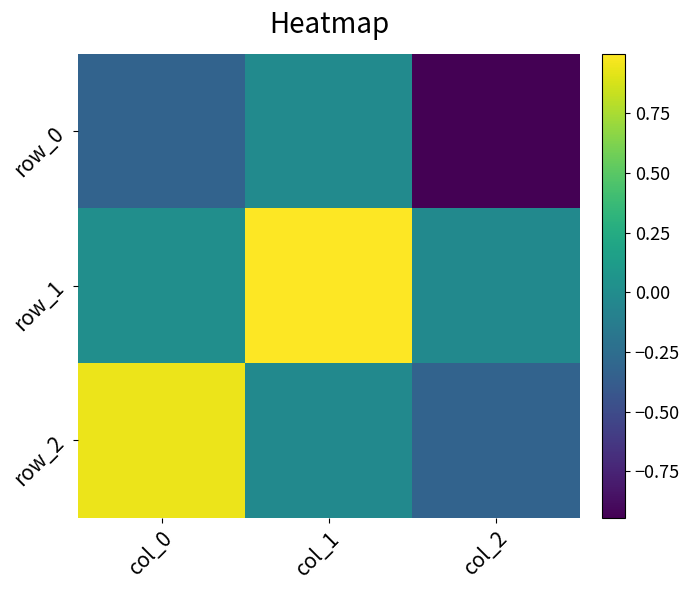

The row_0 series shows -0.9 at col_2. True or false?

True